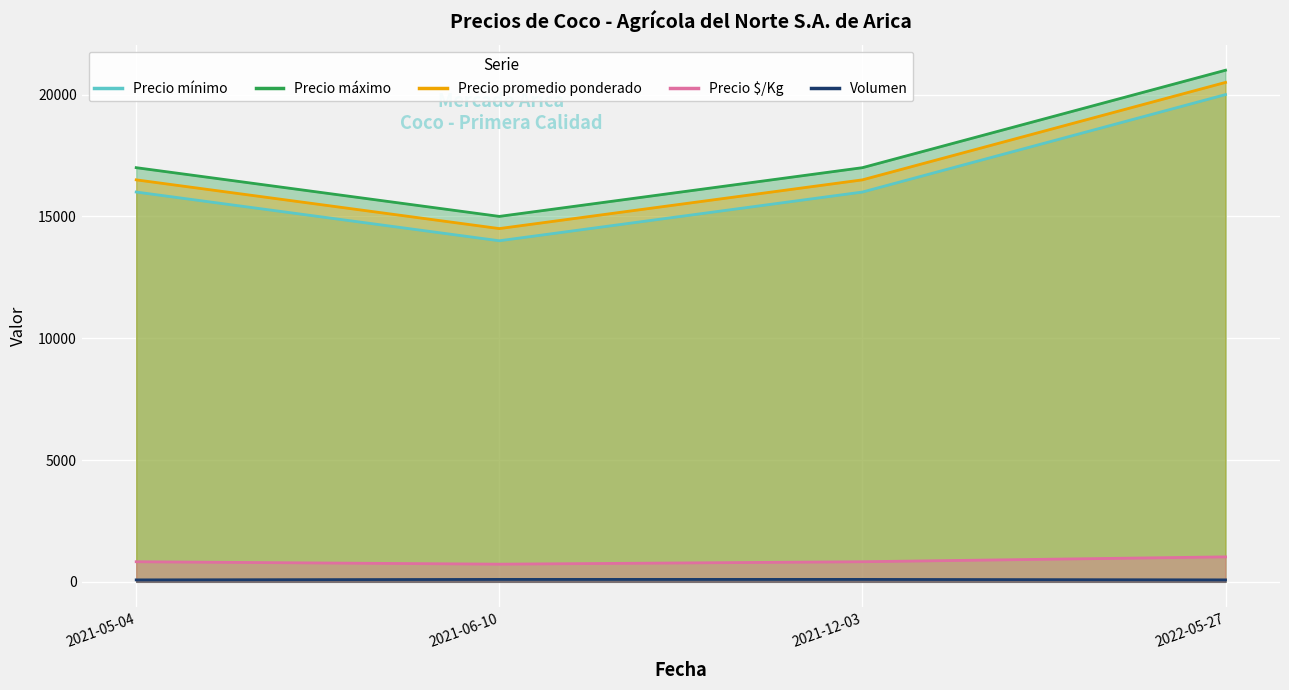

At which category is the sum across all series the highest?

2022-05-27